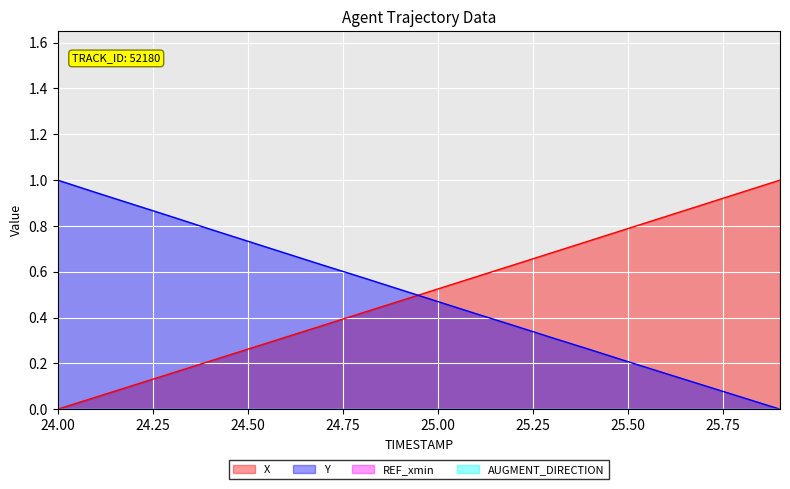

What is the sum of all Y values?

9.9